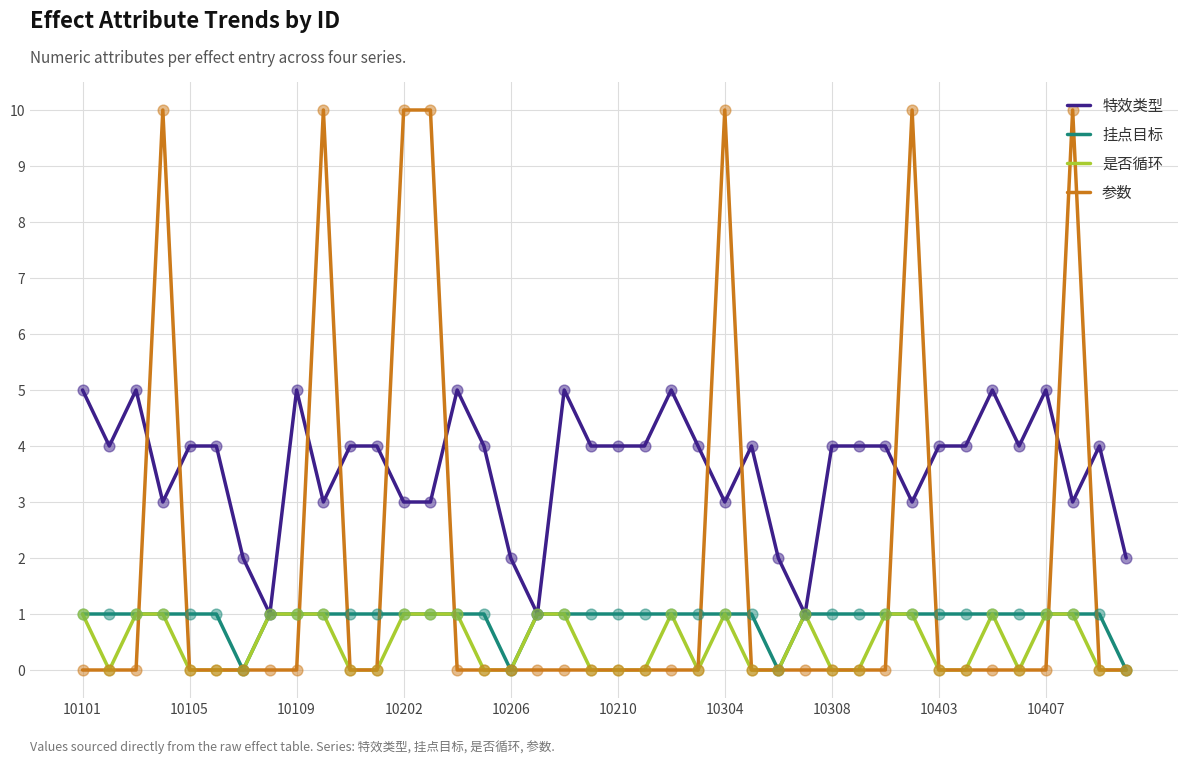

Which series has the largest total across all categories?

特效类型